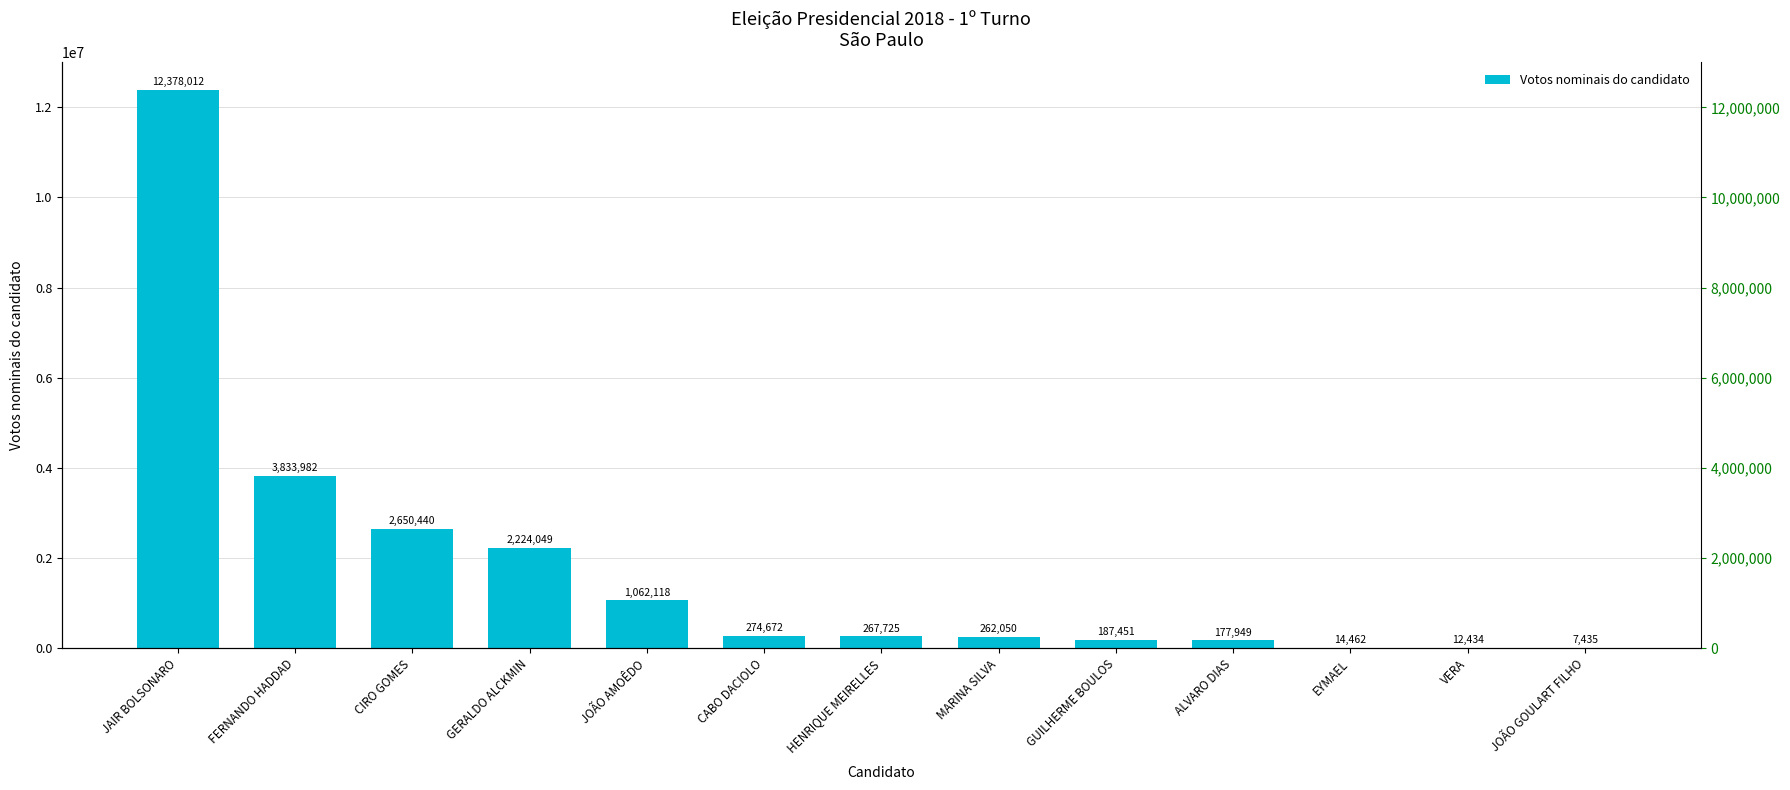

At which category does the chart reach its minimum across all series?

JOÃO GOULART FILHO